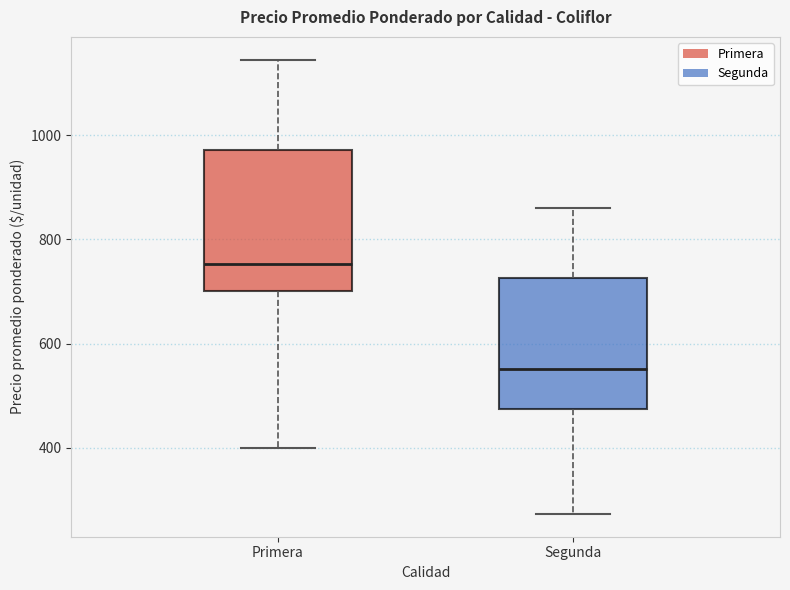

Reading left to right, read every box against the y-axis: the position of its median line, the range the box covers, and the ends of its whiskers. The values are not printed on the chart, so give them approximately, as read against the axis.

Primera: median 760, box 700 to 980, whiskers 400 to 1140
Segunda: median 560, box 480 to 720, whiskers 280 to 860